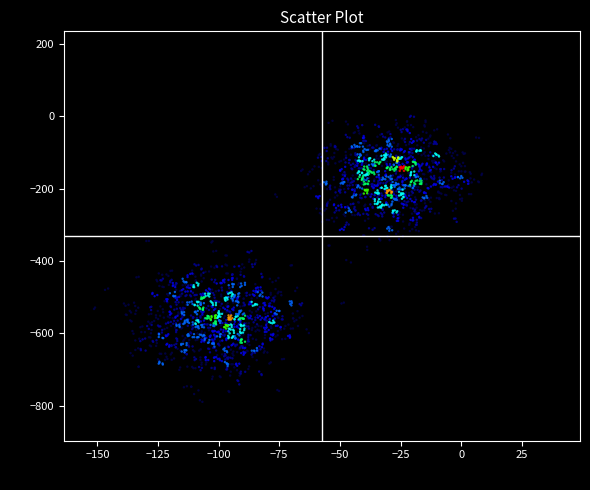

What is the range of Y values (max minus min)?

1029.3